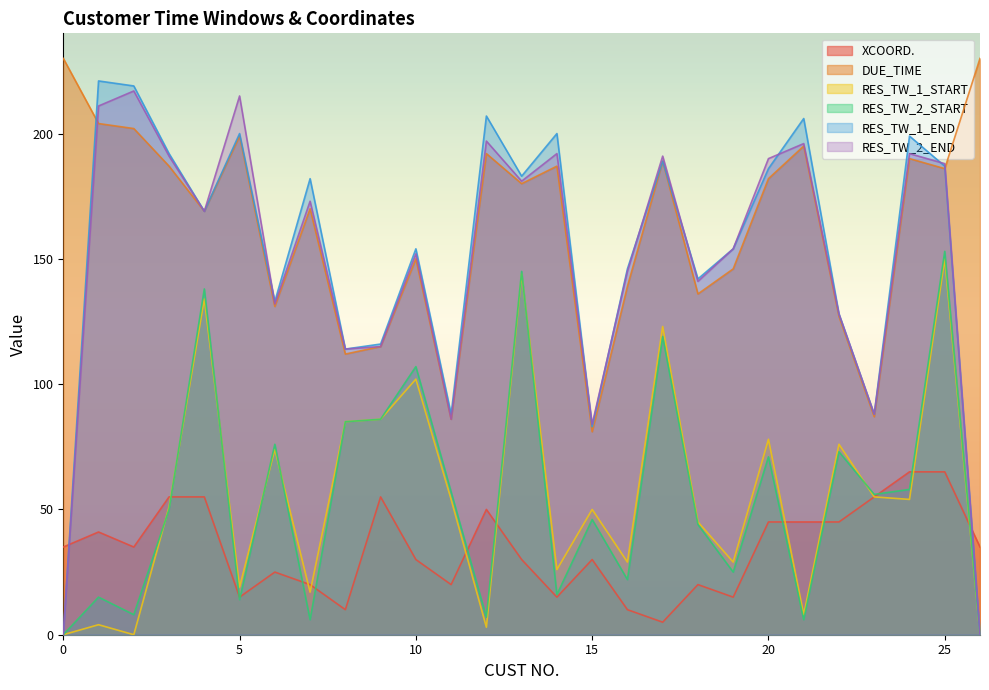

What are all the series names shown in the legend?

XCOORD., DUE_TIME, RES_TW_1_START, RES_TW_2_START, RES_TW_1_END, RES_TW_2_END